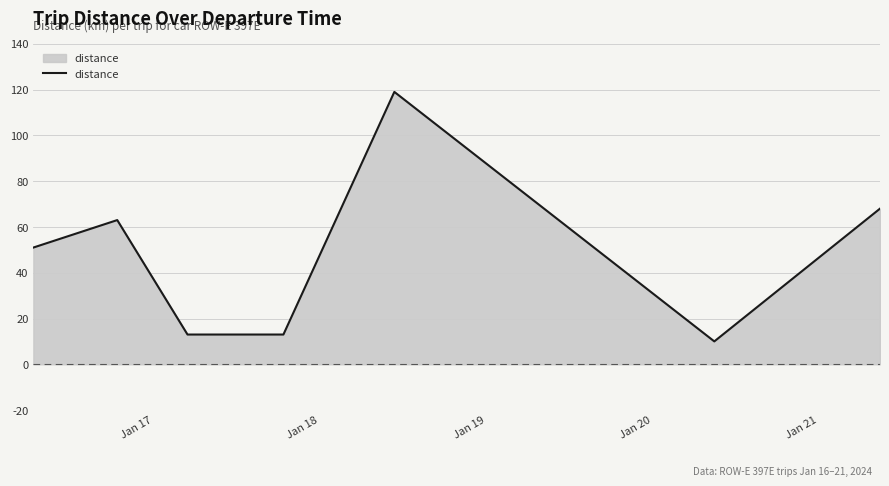

What is the average value?

48